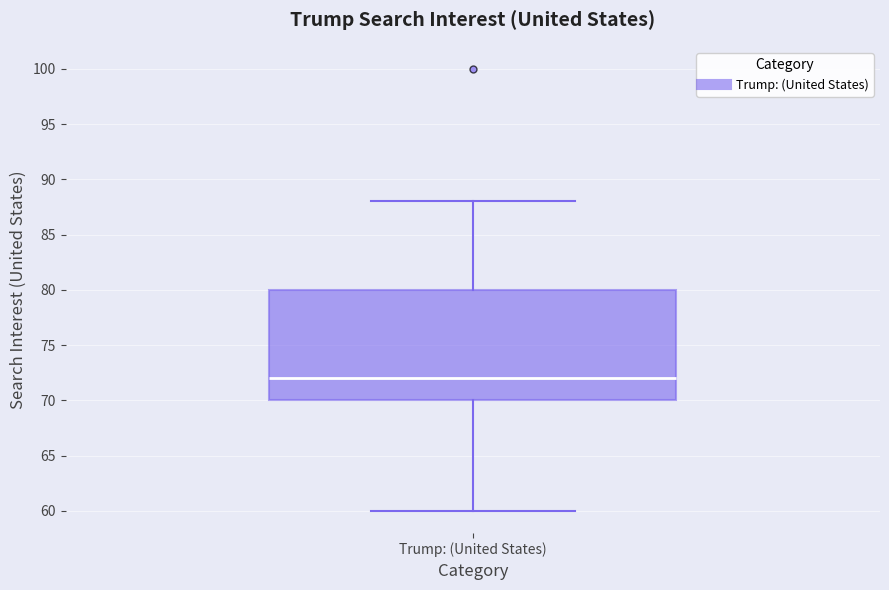

Read this box plot against the y-axis: the position of the median line, the range covered by the box, and the ends of both whiskers. The values are not printed on the chart, so give them approximately, as read against the axis.

median 72, box 70 to 80, whiskers 60 to 88